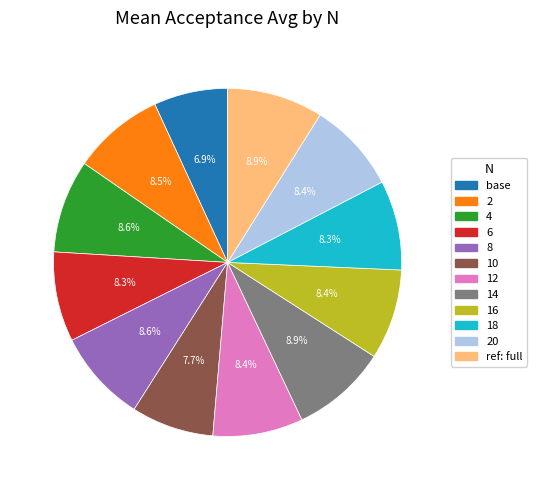

Does any single category account for the majority?

No